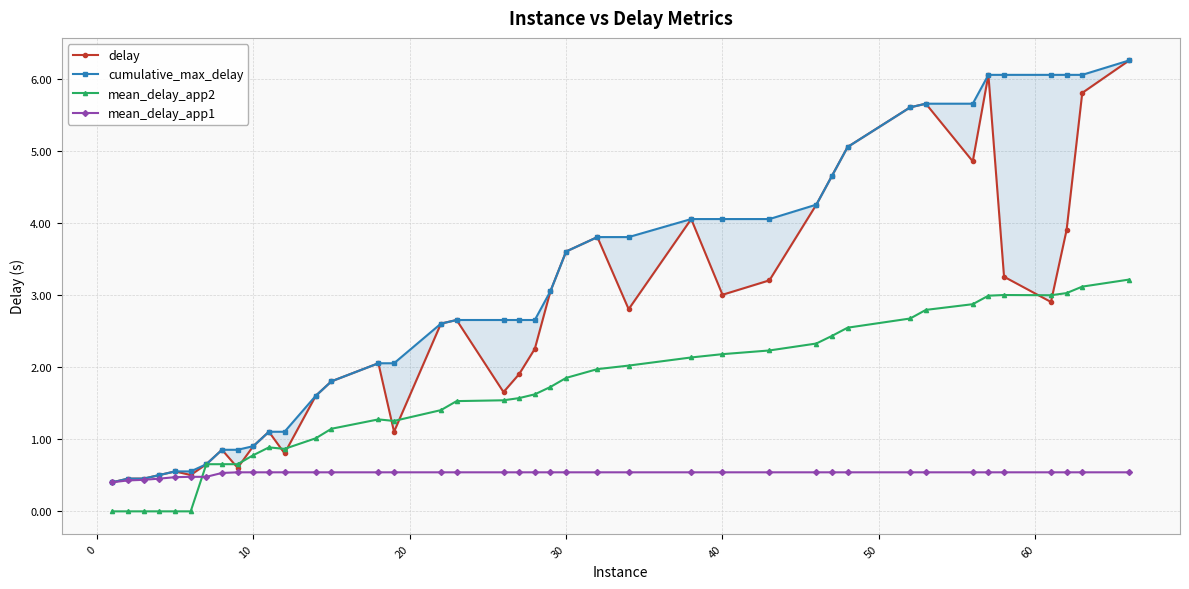

What are all the series names shown in the legend?

delay, cumulative_max_delay, mean_delay_app2, mean_delay_app1